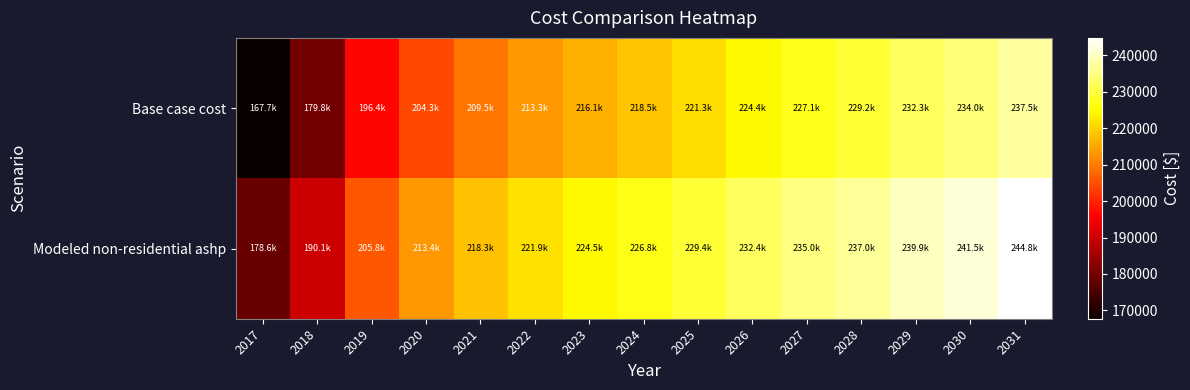

At which category is the sum across all series the highest?

2031